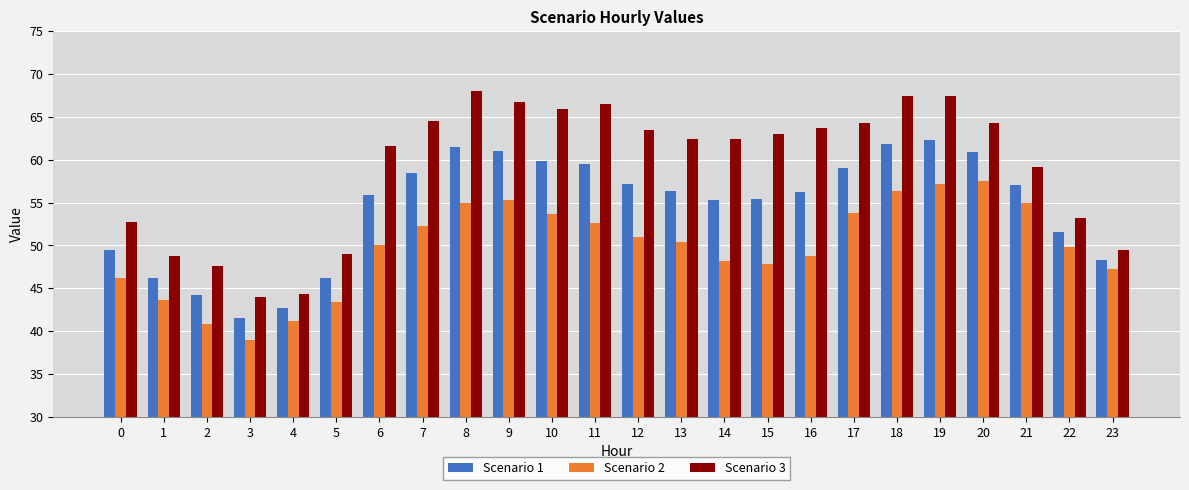

What value does the Scenario 2 series have at 7?

52.3